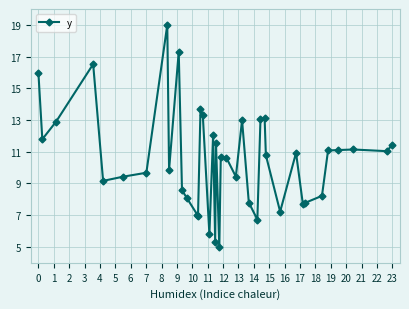

What is the difference between the maximum and minimum values?

14.0